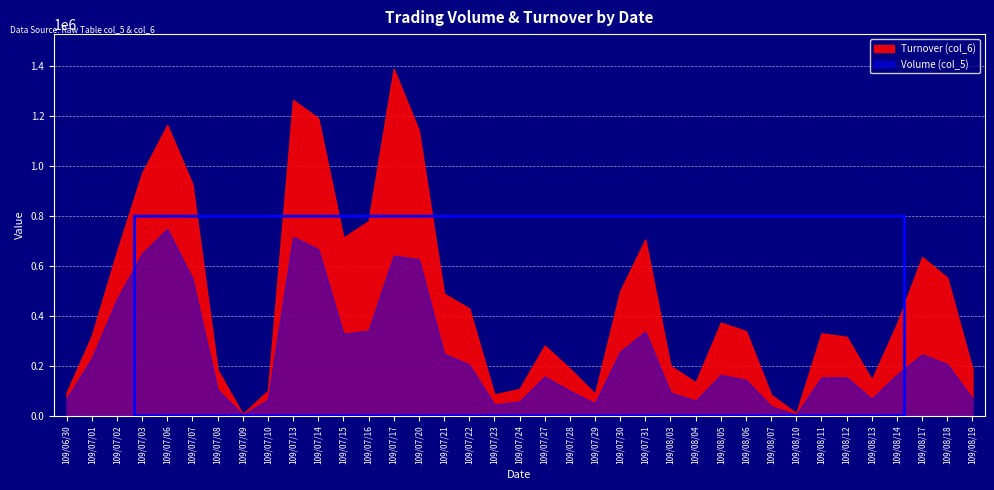

At which label is Volume (col_5) closest to 376500?

109/07/16